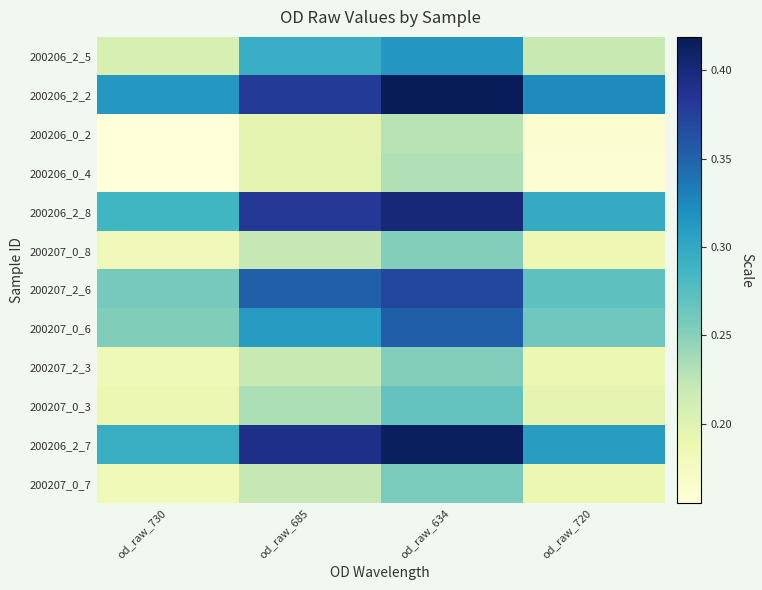

Reading left to right, list all the values displayed in this chart.

200206_2_5: od_raw_730=0.2	od_raw_685=0.3	od_raw_634=0.3	od_raw_720=0.2
200206_2_2: od_raw_730=0.3	od_raw_685=0.4	od_raw_634=0.4	od_raw_720=0.3
200206_0_2: od_raw_730=0.2	od_raw_685=0.2	od_raw_634=0.2	od_raw_720=0.2
200206_0_4: od_raw_730=0.2	od_raw_685=0.2	od_raw_634=0.2	od_raw_720=0.2
200206_2_8: od_raw_730=0.3	od_raw_685=0.4	od_raw_634=0.4	od_raw_720=0.3
200207_0_8: od_raw_730=0.2	od_raw_685=0.2	od_raw_634=0.3	od_raw_720=0.2
200207_2_6: od_raw_730=0.3	od_raw_685=0.4	od_raw_634=0.4	od_raw_720=0.3
200207_0_6: od_raw_730=0.3	od_raw_685=0.3	od_raw_634=0.4	od_raw_720=0.3
200207_2_3: od_raw_730=0.2	od_raw_685=0.2	od_raw_634=0.3	od_raw_720=0.2
200207_0_3: od_raw_730=0.2	od_raw_685=0.2	od_raw_634=0.3	od_raw_720=0.2
200206_2_7: od_raw_730=0.3	od_raw_685=0.4	od_raw_634=0.4	od_raw_720=0.3
200207_0_7: od_raw_730=0.2	od_raw_685=0.2	od_raw_634=0.3	od_raw_720=0.2